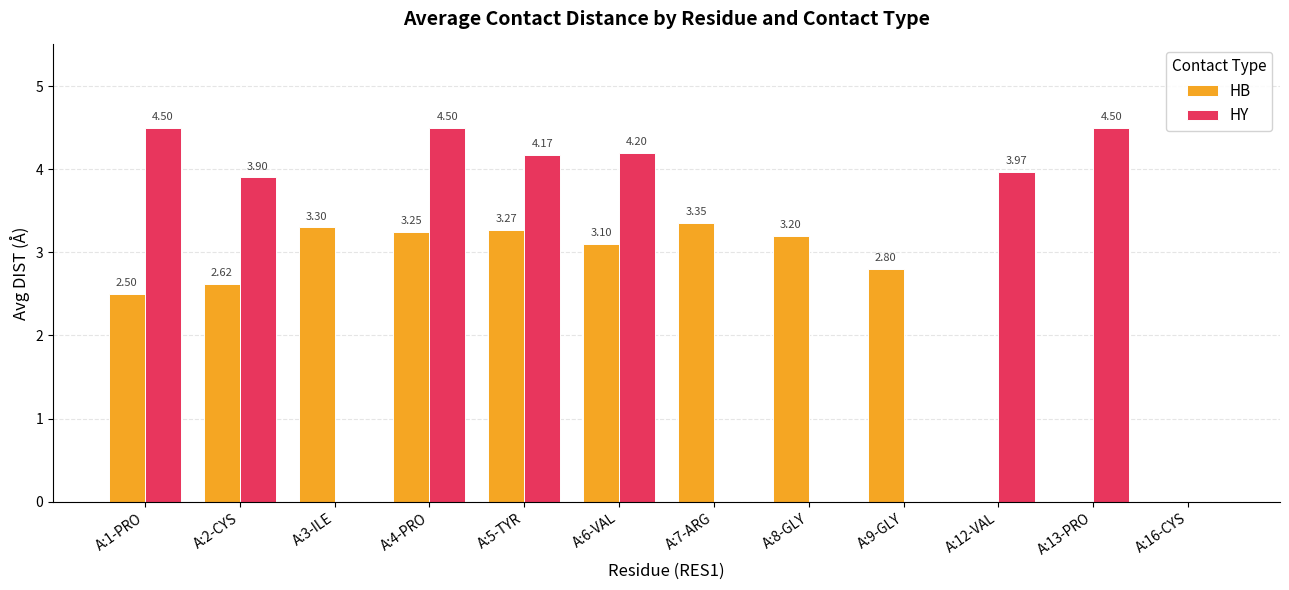

Which series has the largest total across all categories?

HY